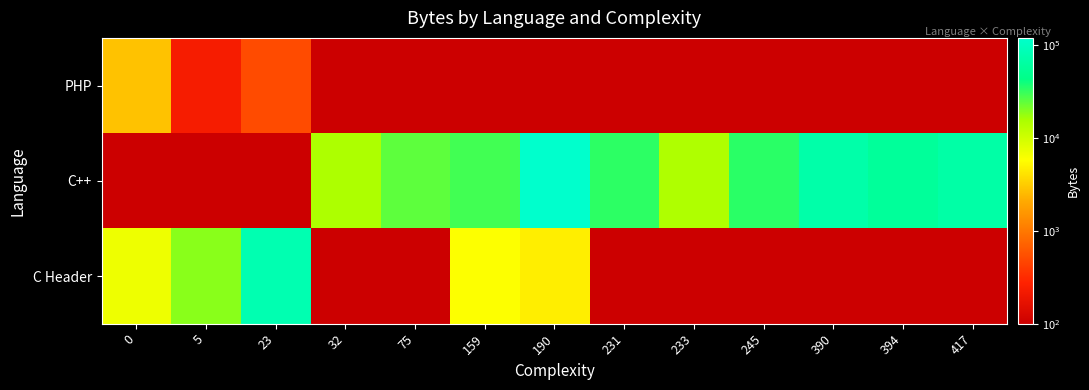

What is the maximum value for PHP?

2808.0